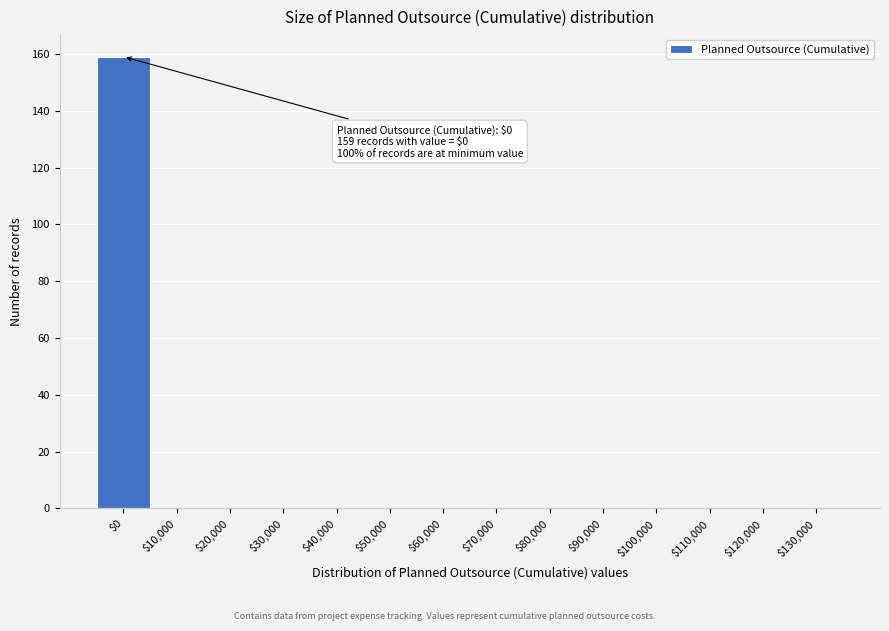

True or false: the data shows 0 at $50,000.

True